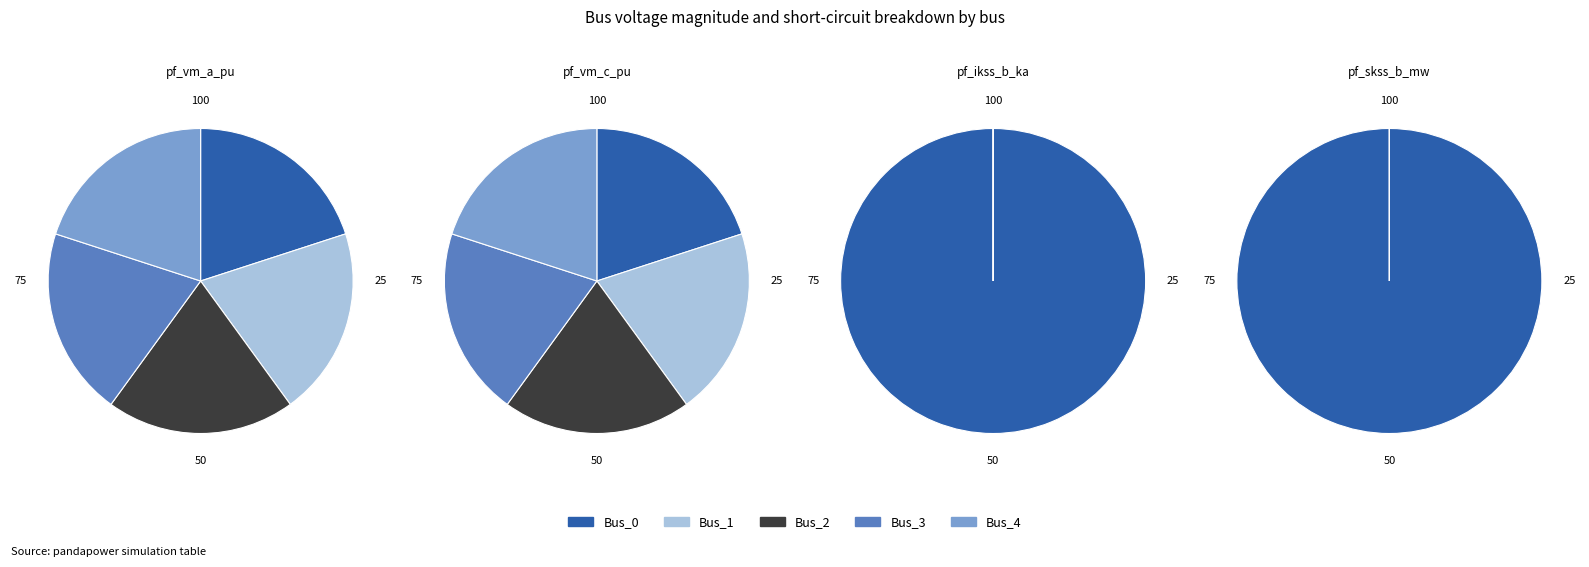

Count the number of slices in the pie.

5